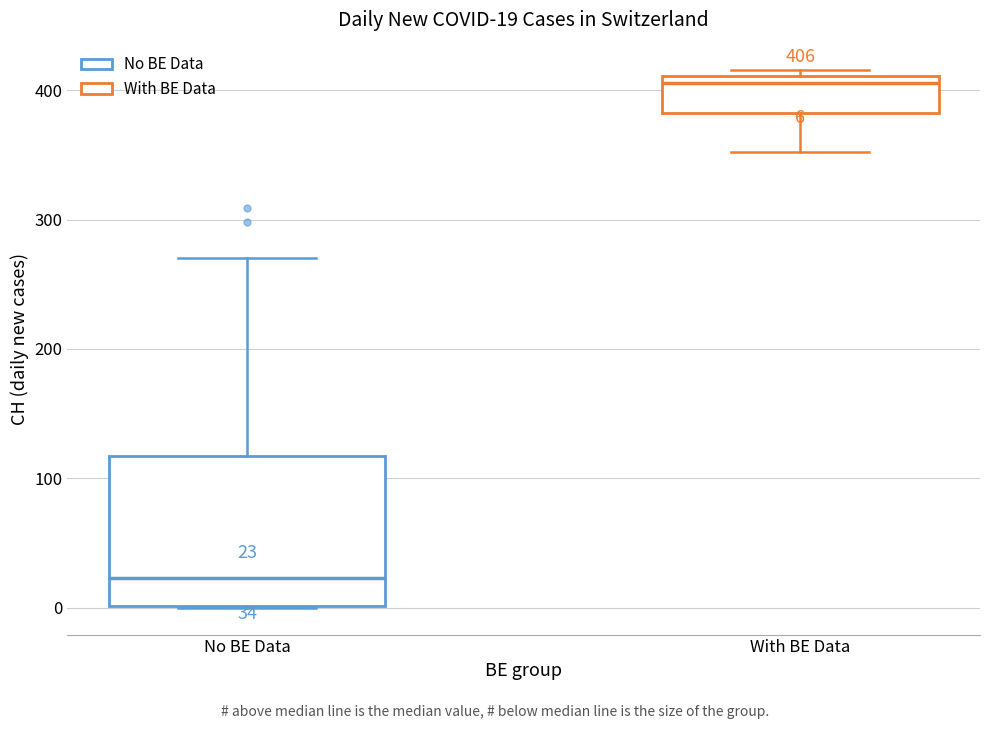

Which box has the lowest median line?

No BE Data